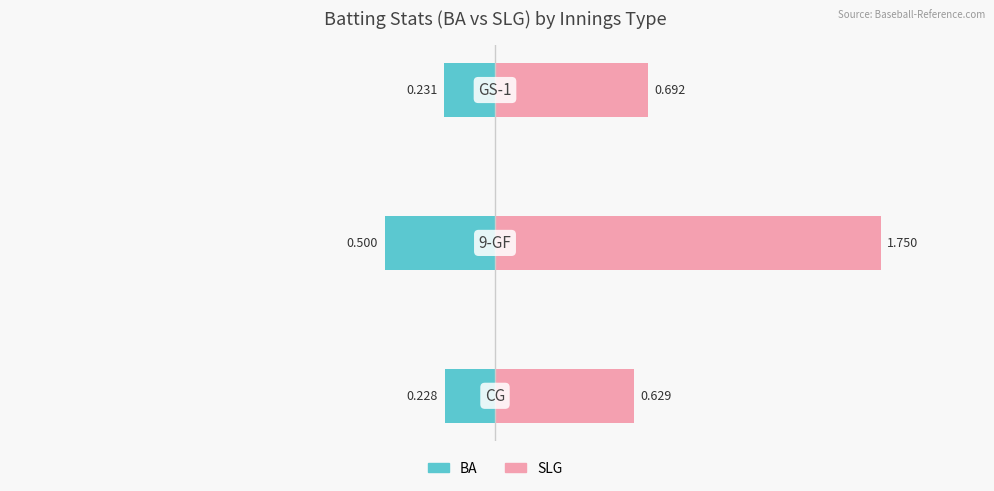

What is the highest value of the SLG series?

1.8